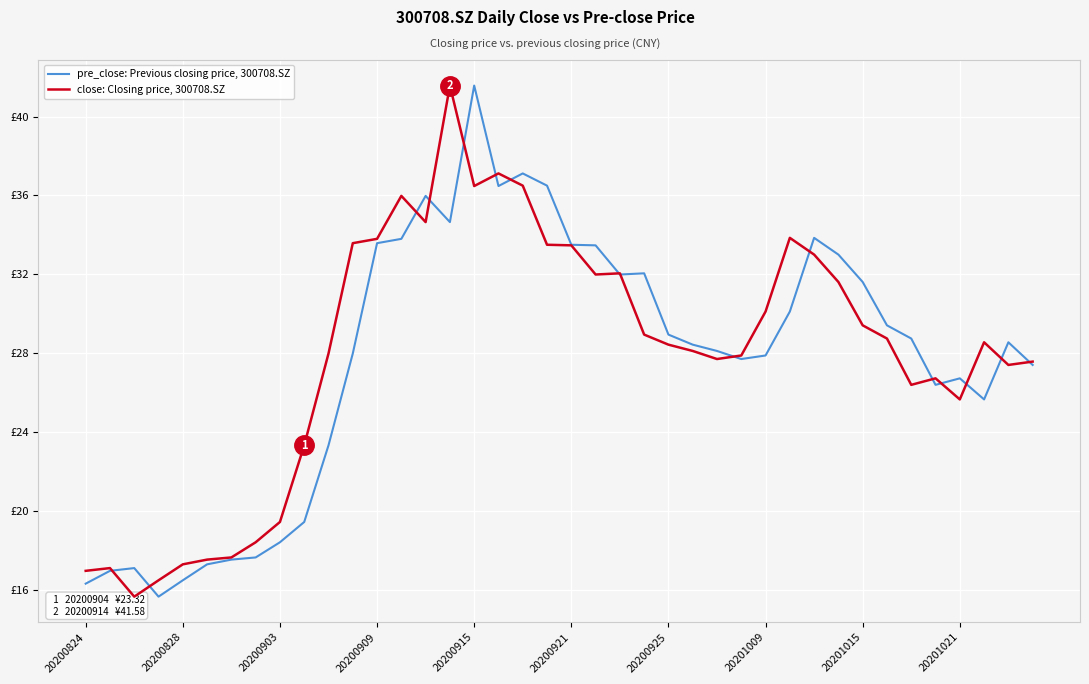

Reading left to right, what are all the values shown in this chart?

pre_close: Previous closing price, 300708.SZ: 16.3	16.9	17.1	15.6	16.5	17.3	17.5	17.6	18.4	19.4	23.3	28.0	33.6	33.8	36.0	34.6	41.6	36.5	37.1	36.5	33.5	33.5	32.0	32.0	28.9	28.4	28.1	27.7	27.9	30.1	33.9	33.0	31.6	29.4	28.7	26.4	26.7	25.6	28.6	27.4
close: Closing price, 300708.SZ: 16.9	17.1	15.6	16.5	17.3	17.5	17.6	18.4	19.4	23.3	28.0	33.6	33.8	36.0	34.6	41.6	36.5	37.1	36.5	33.5	33.5	32.0	32.0	28.9	28.4	28.1	27.7	27.9	30.1	33.9	33.0	31.6	29.4	28.7	26.4	26.7	25.6	28.6	27.4	27.6